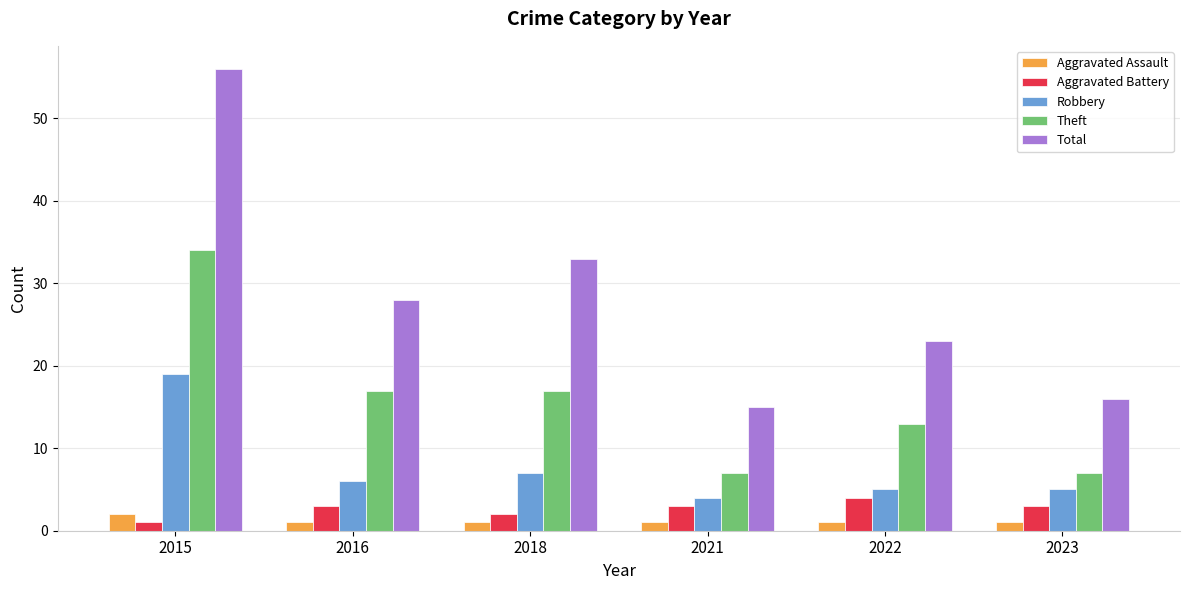

Is it true that Theft equals 7 at 2021?

True